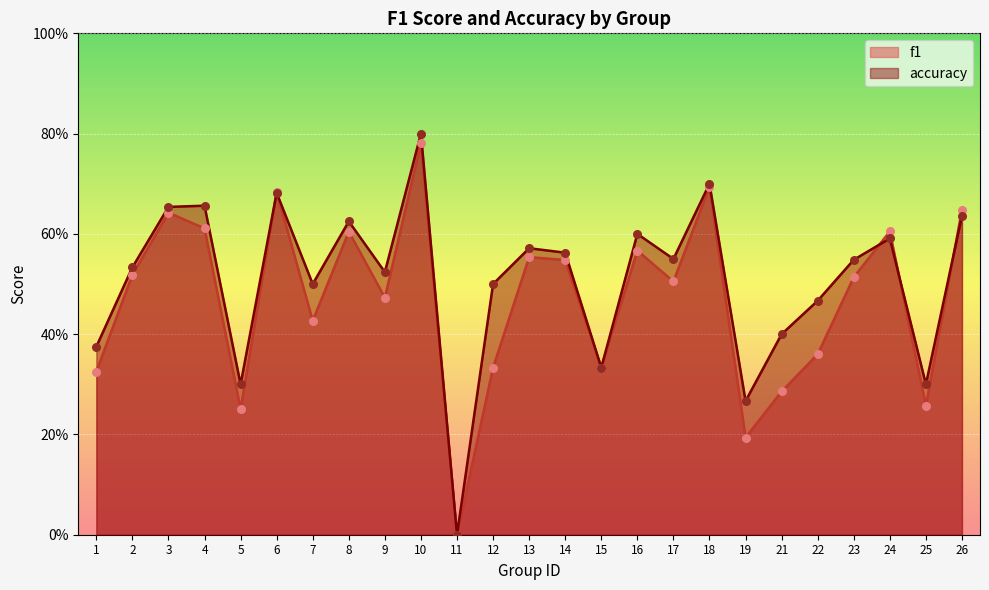

Which series has the largest total across all categories?

accuracy